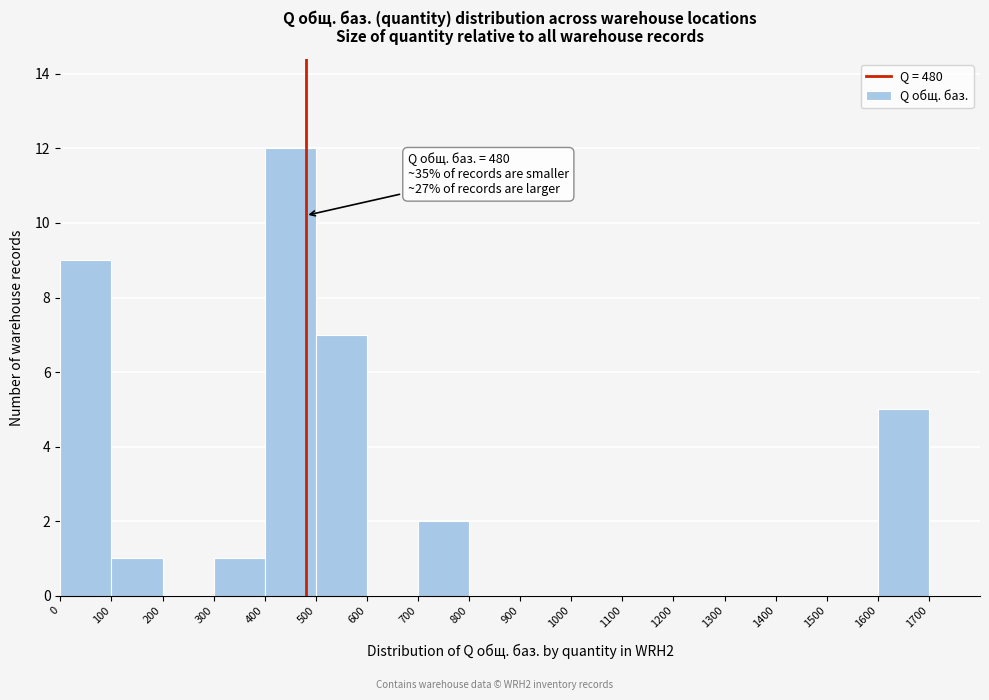

Which range on the x-axis has the tallest bar?

400 to 500